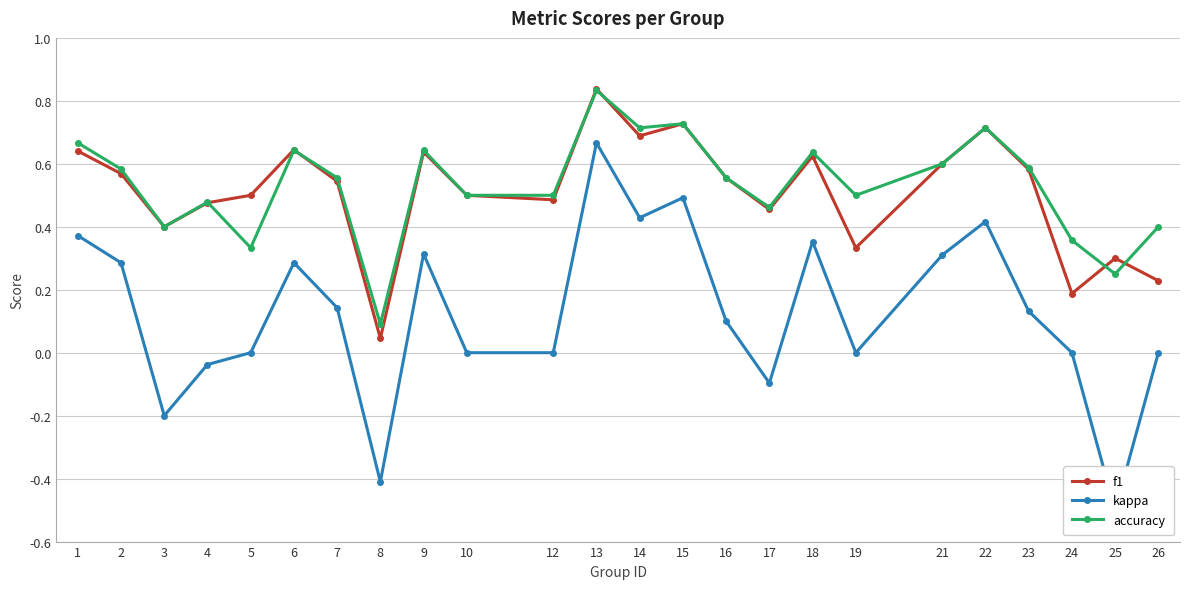

The value of kappa at 15 is 0.5. True or false?

True